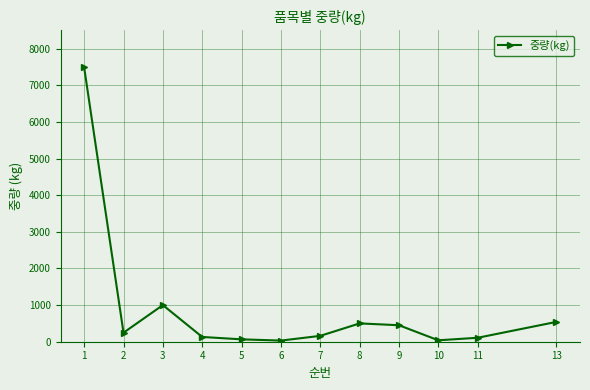

How many lines are shown in the chart?

1